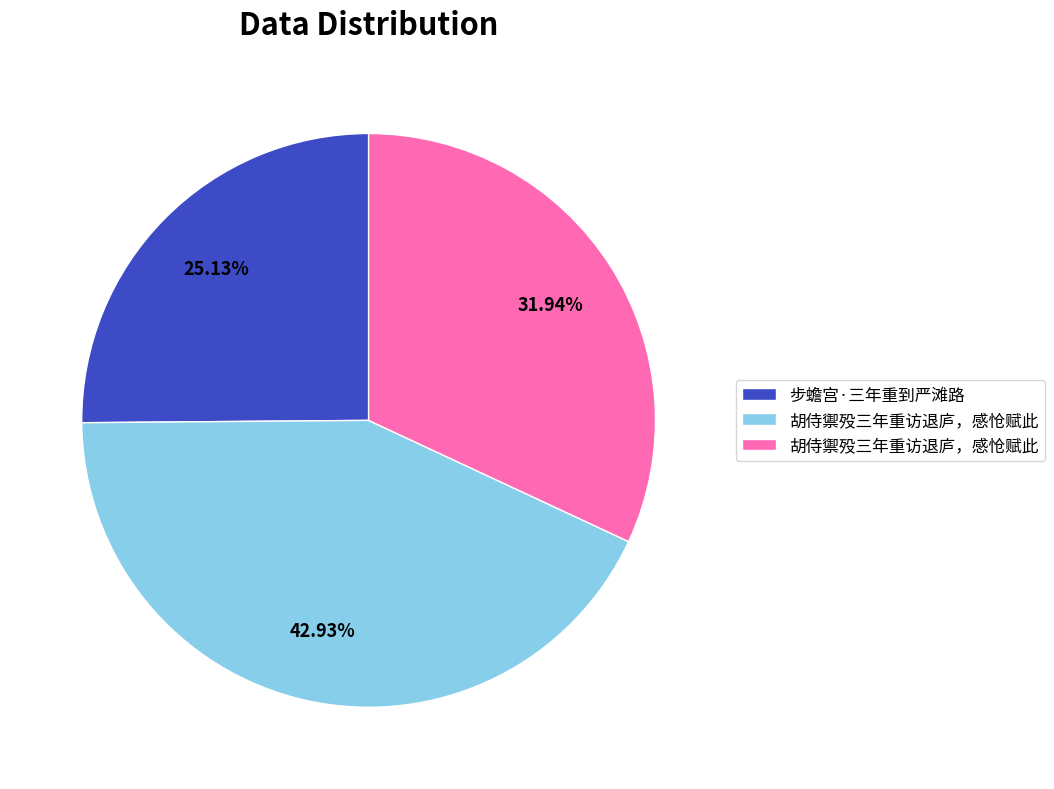

How many slices are in this pie chart?

3